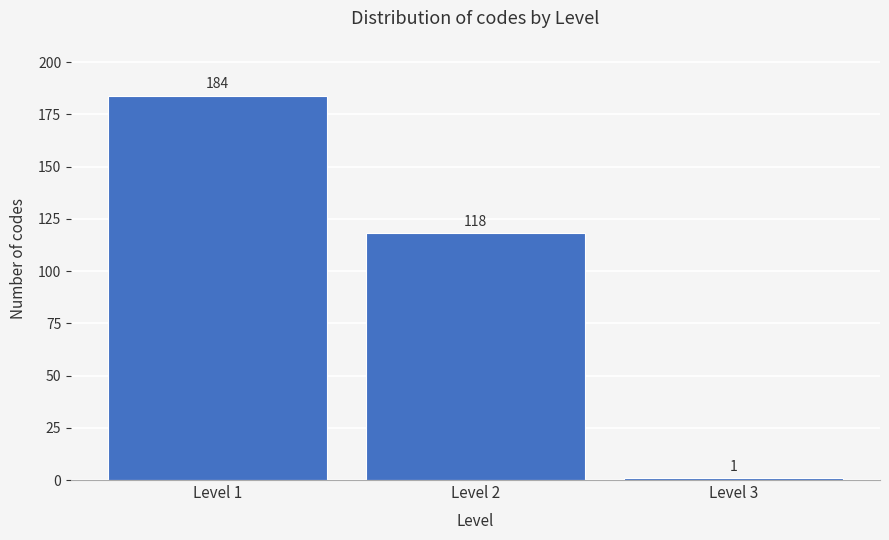

Reading left to right, list all the values displayed in this chart.

184	118	1